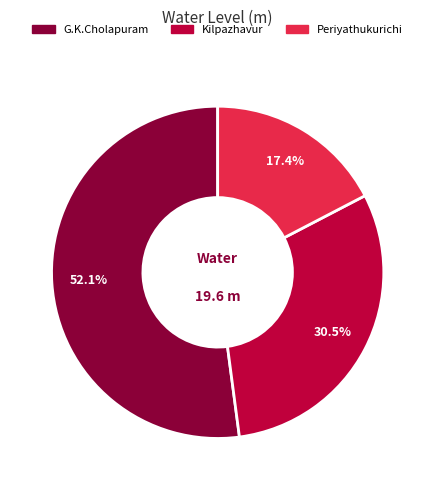

Which slice is the smallest?

Periyathukurichi